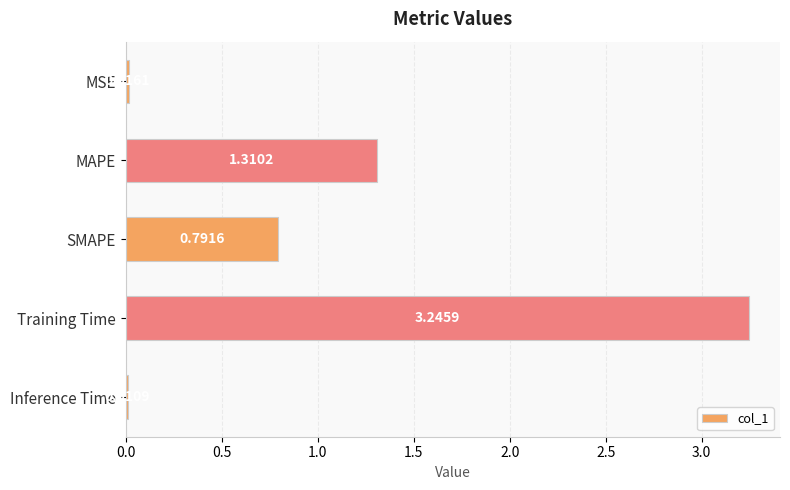

How many data points does each series have?

5